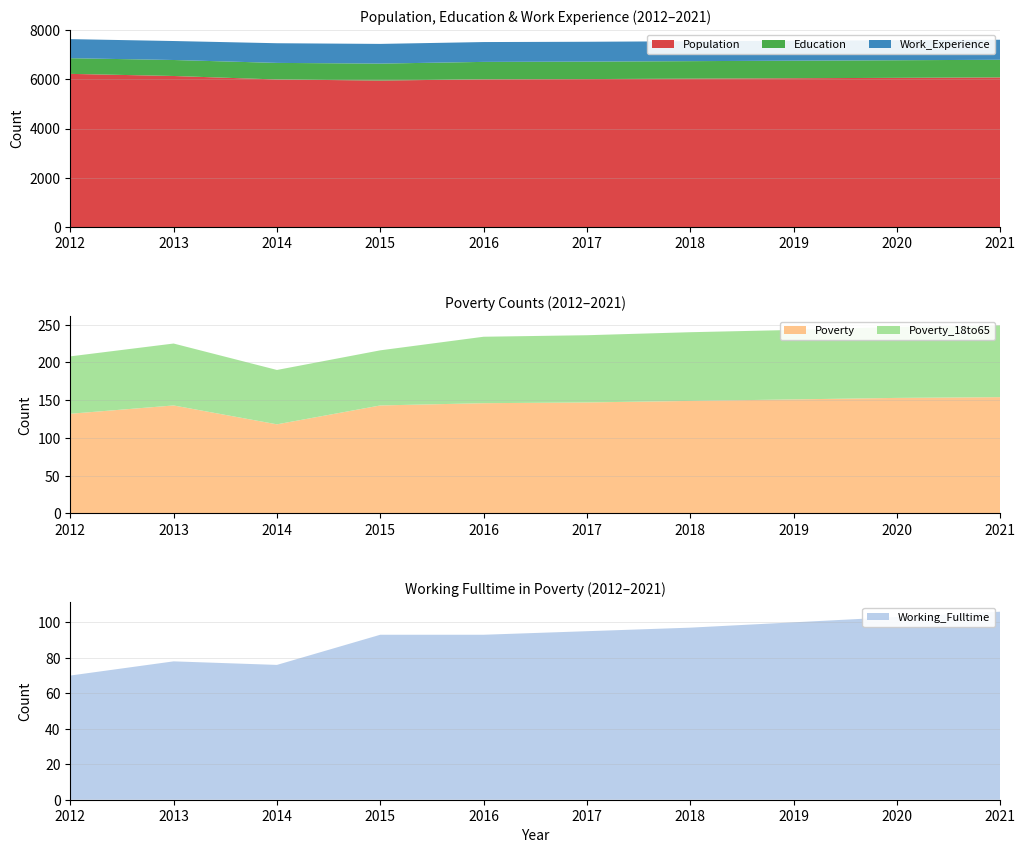

Reading right to left, extract all data points from this chart.

Population: 6077	6060	6044	6027	6010	5999	5950	5993	6135	6221
Education: 716	714	712	710	708	708	688	673	649	636
Work_Experience: 813	812	810	808	806	805	799	798	770	774
Working_Fulltime: 106	103	100	97	95	93	93	76	78	70
Poverty: 154	153	151	149	147	146	143	118	143	132
Poverty_18to65: 95	94	92	91	89	88	73	72	82	76